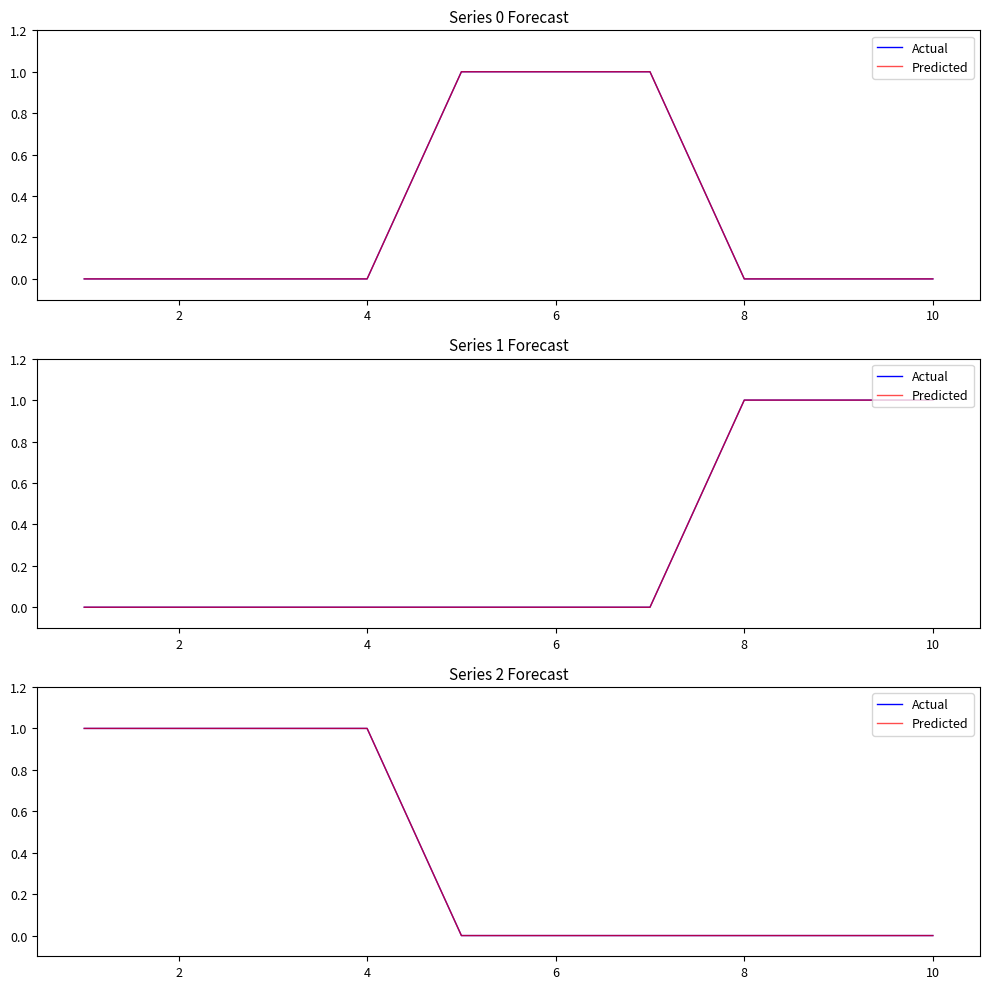

How many data points in Predicted are above 0?

4